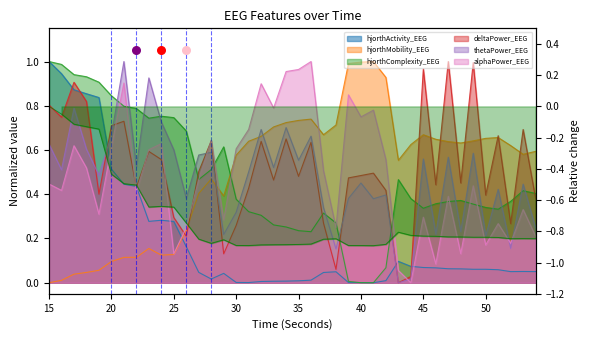

What is the total value across all series at 40?

1.8